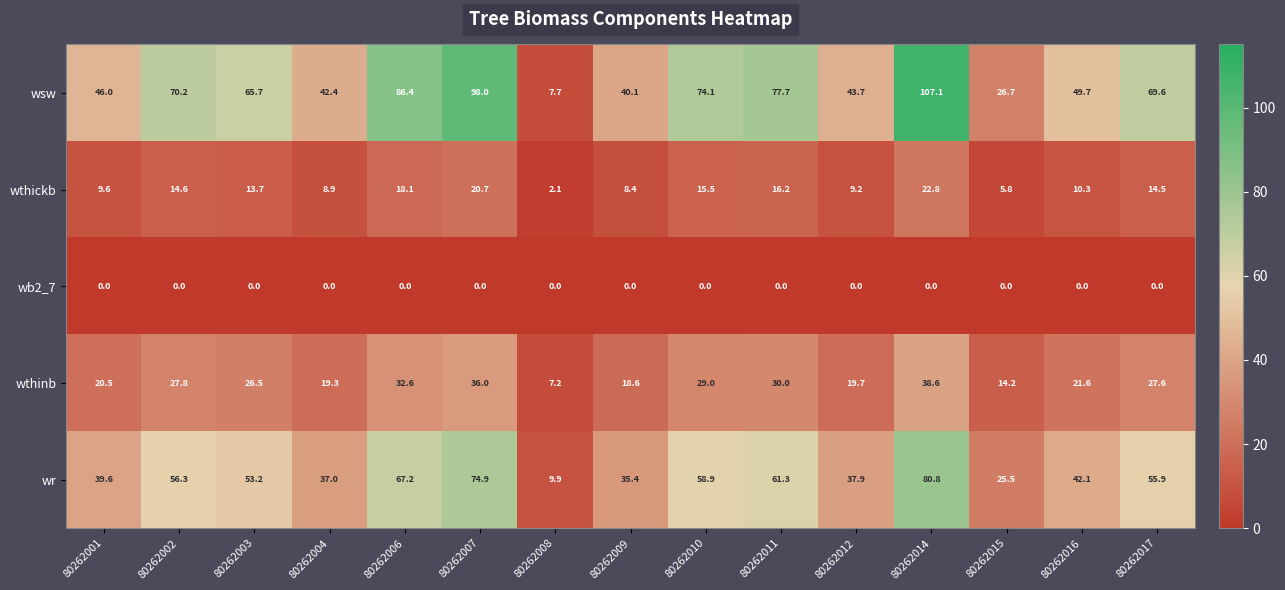

At how many categories does at least one series exceed 7?

15